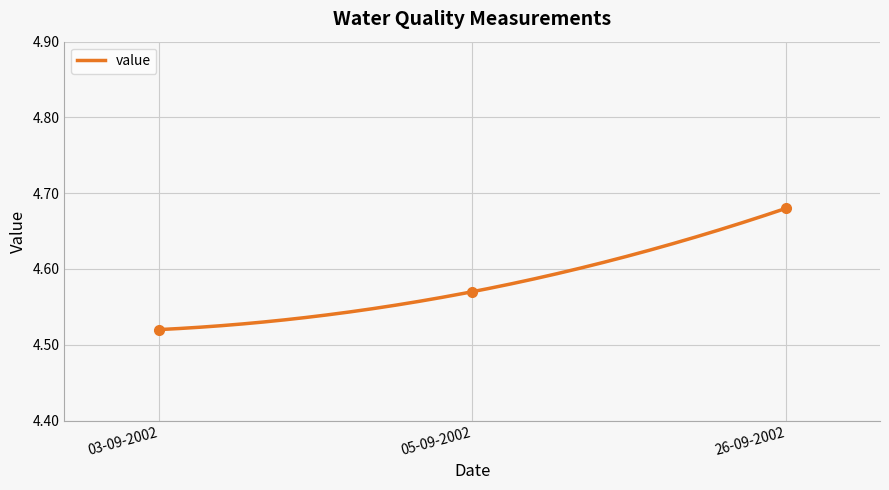

What is the change in value from 03-09-2002 to 26-09-2002?

+0.2